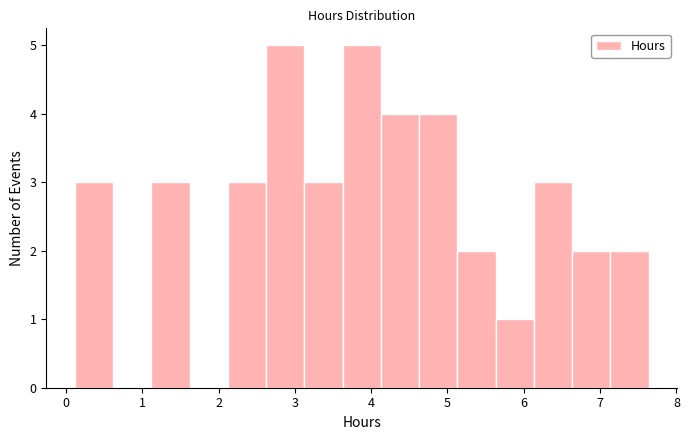

Reading left to right, transcribe this chart: for each bar, give the range it covers on the x-axis and its height. Neither the bar edges nor the heights are printed on the chart, so give them approximately, as read against the axes.

0.1 to 0.6: 3
0.6 to 1.1: 0
1.1 to 1.6: 3
1.6 to 2.1: 0
2.1 to 2.6: 3
2.6 to 3.1: 5
3.1 to 3.6: 3
3.6 to 4.1: 5
4.1 to 4.6: 4
4.6 to 5.1: 4
5.1 to 5.6: 2
5.6 to 6.1: 1
6.1 to 6.6: 3
6.6 to 7.1: 2
7.1 to 7.6: 2